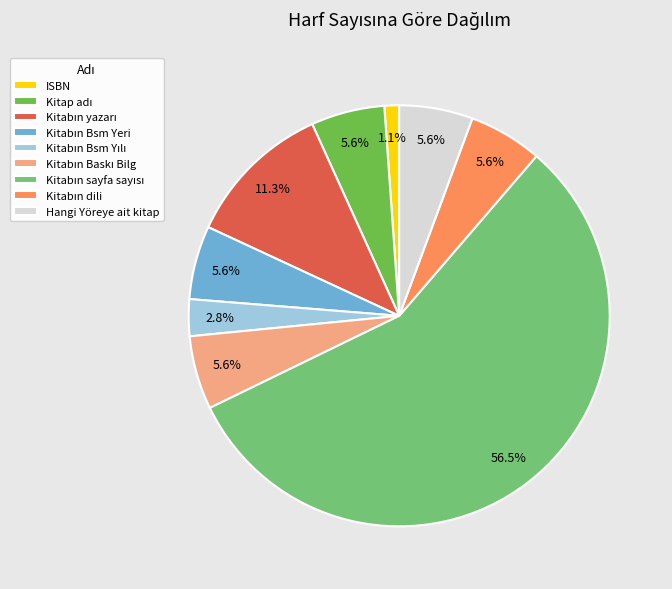

Does Hangi Yöreye ait kitap account for over 50% of the chart?

No